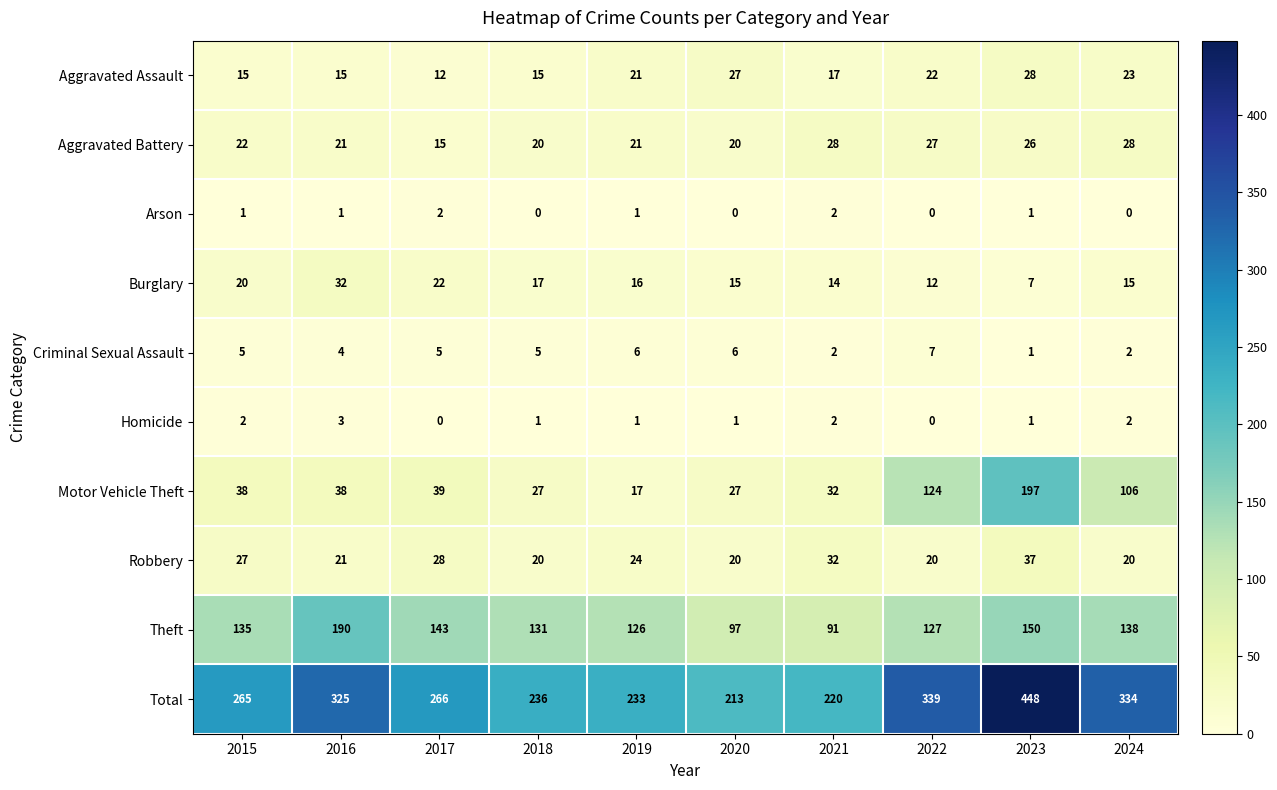

Rank the categories by Total value from lowest to highest.

2020, 2021, 2019, 2018, 2015, 2017, 2016, 2024, 2022, 2023